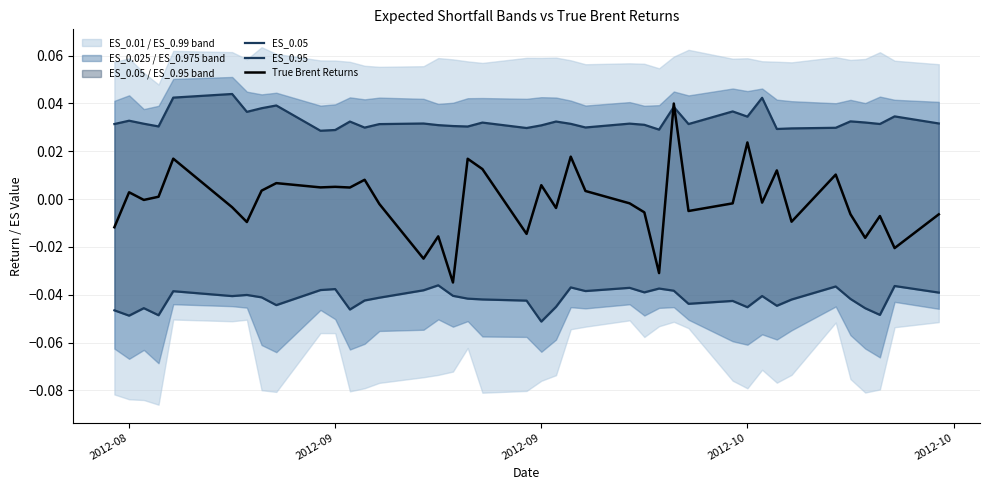

How many lines are shown in the chart?

3